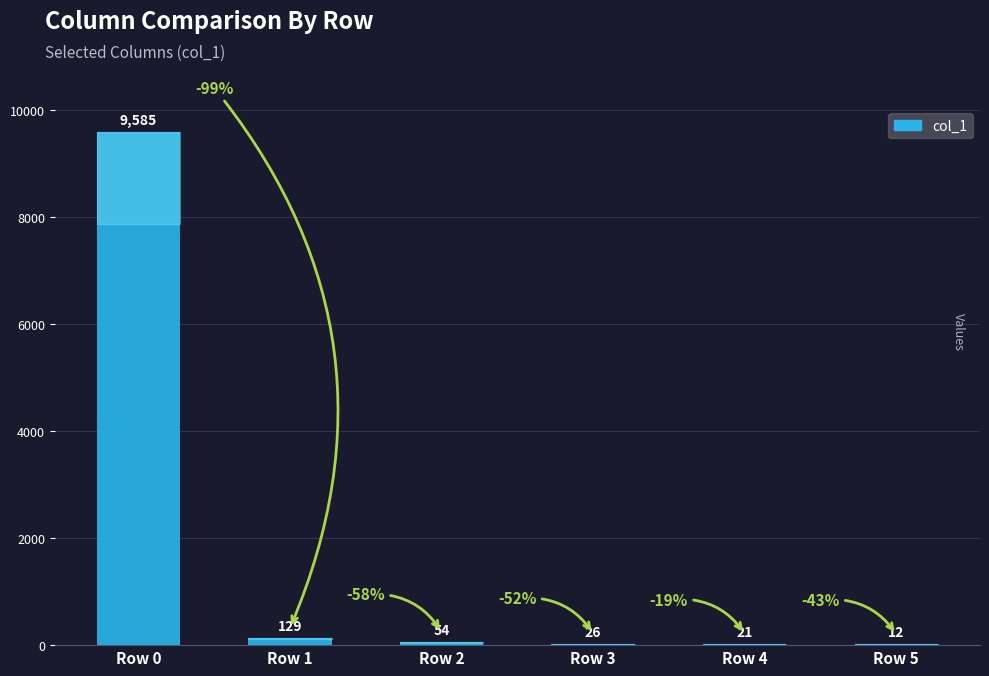

What is the sum of all values?

9827